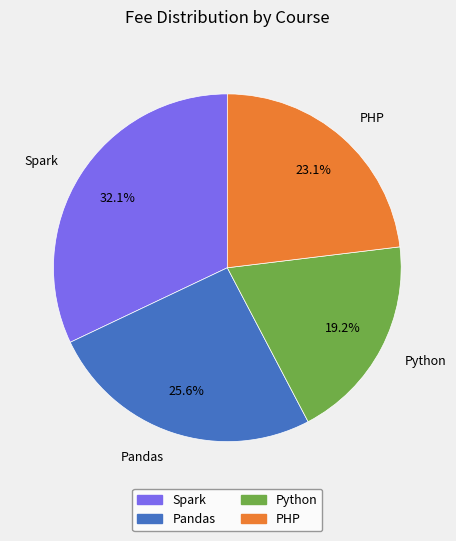

What is the ratio of the value at PHP to the value at Spark?

0.7